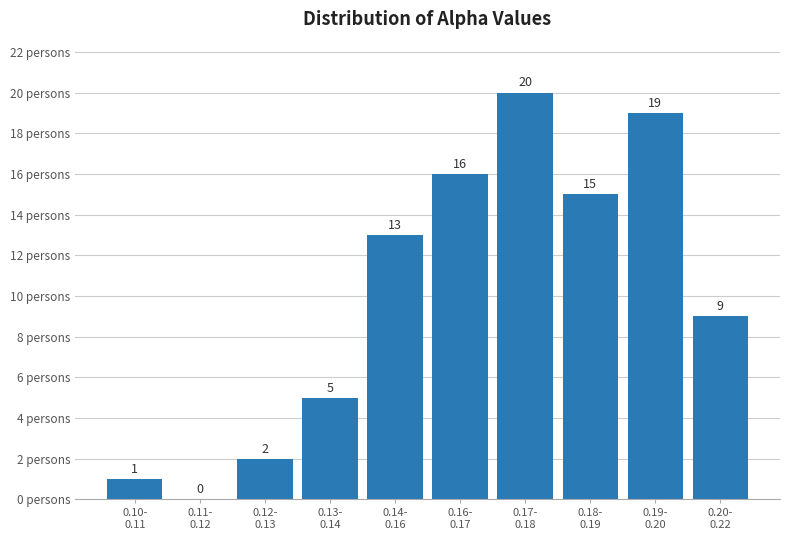

What is the maximum value shown in the chart?

20